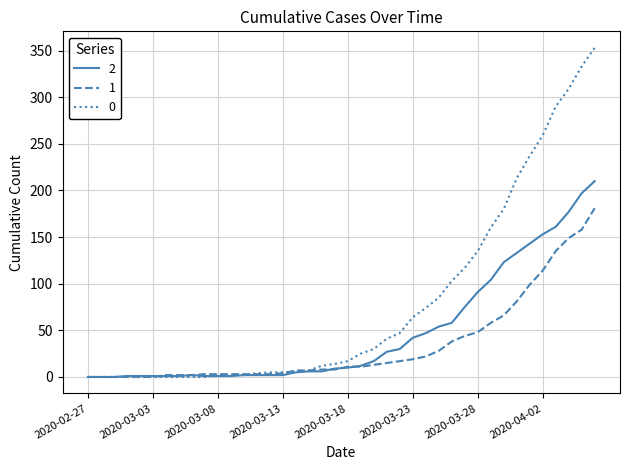

What is the average value of the 0 series?

78